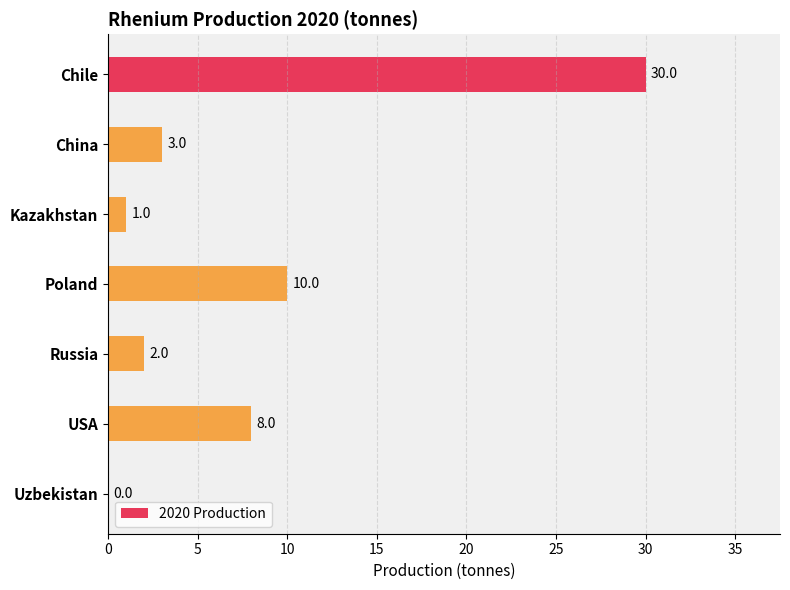

Is it true that the value at China is 3?

True